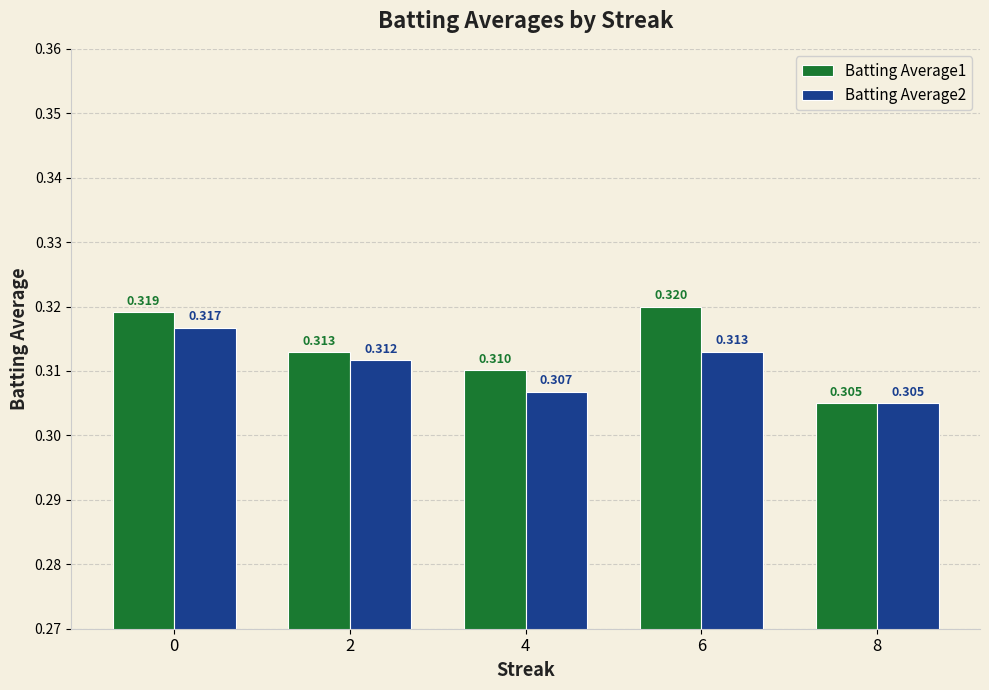

Is the value of Batting Average1 at 4 greater than the value of Batting Average2 at 0?

No